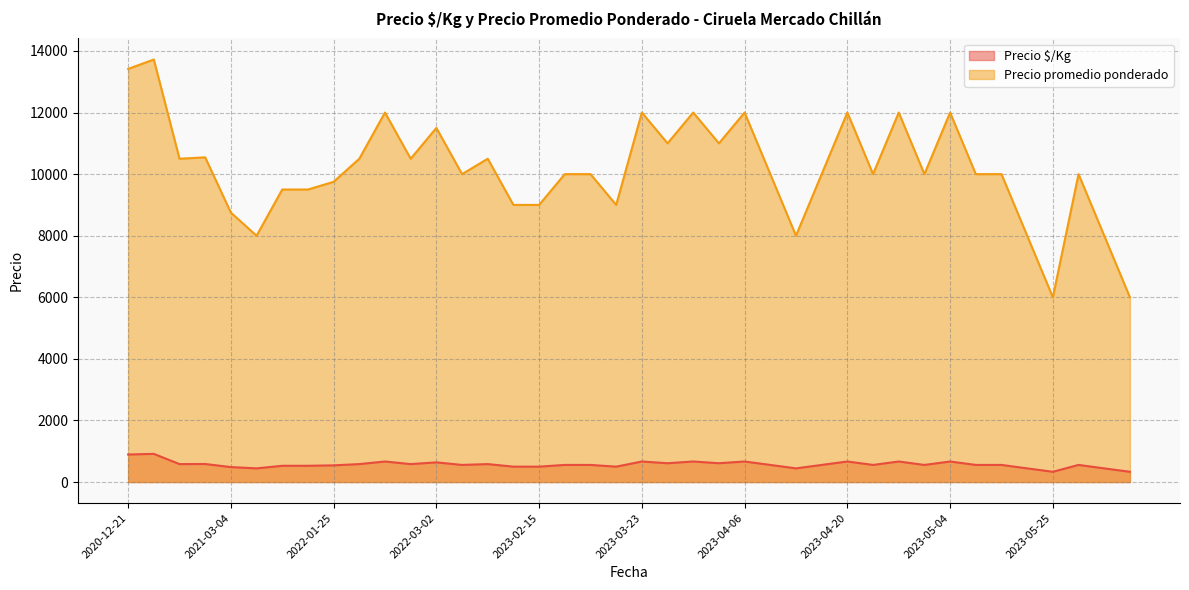

True or false: Precio $/Kg and Precio promedio ponderado cross at least once.

False